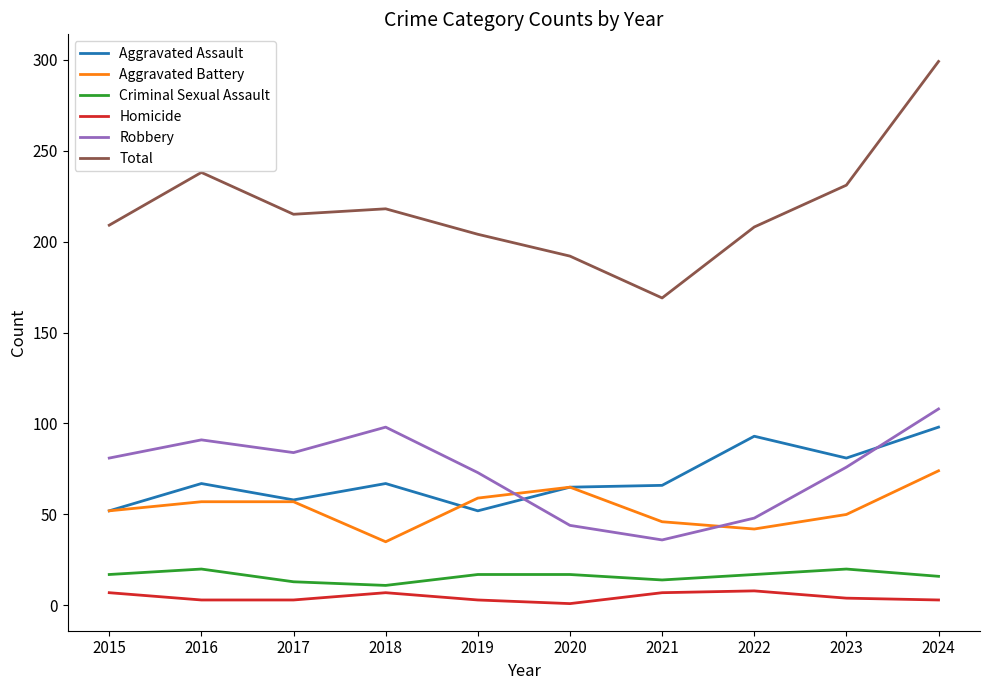

How many intersections are there between Robbery and Aggravated Assault?

2